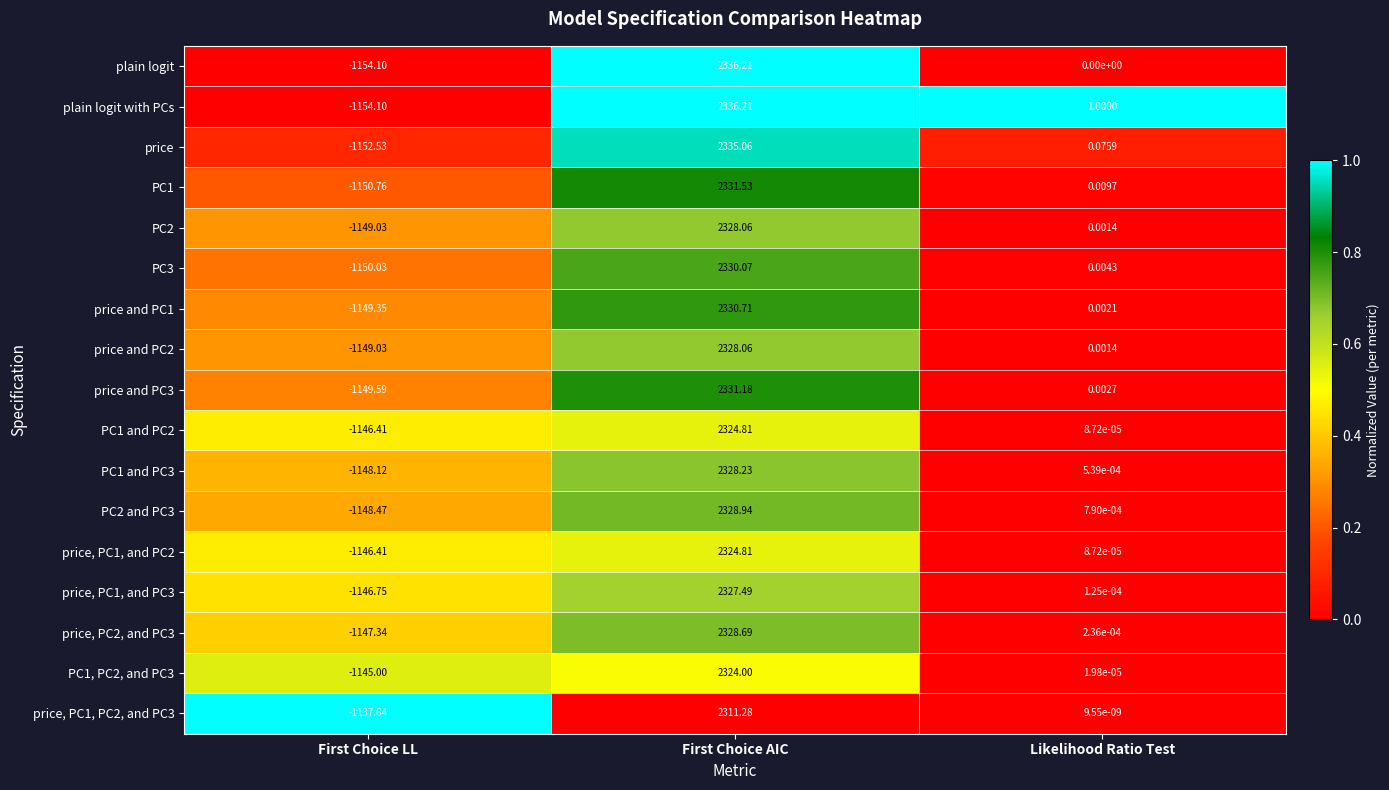

Which series has the largest total across all categories?

plain logit with PCs